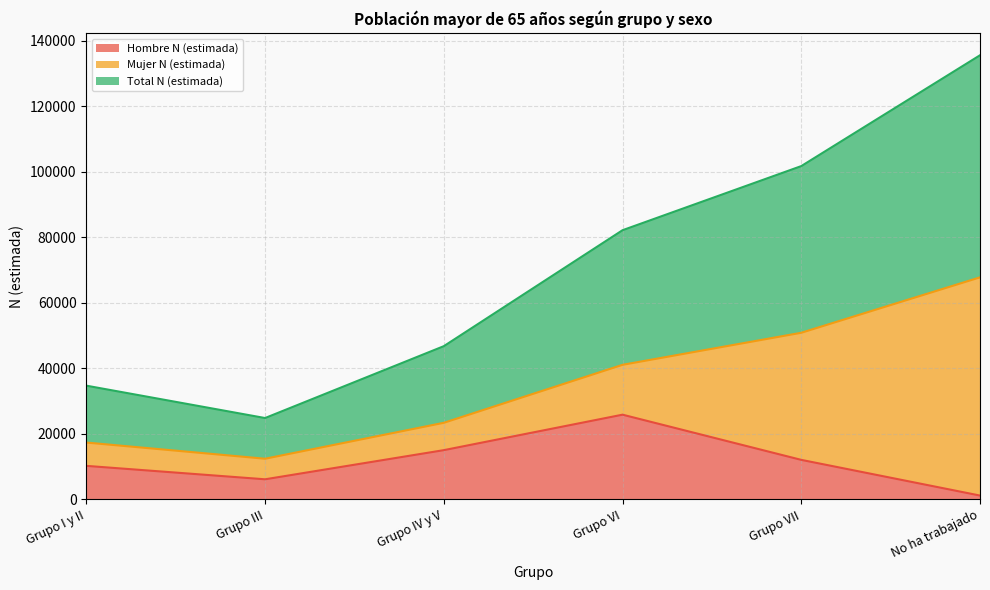

What is the greatest value displayed?

135594